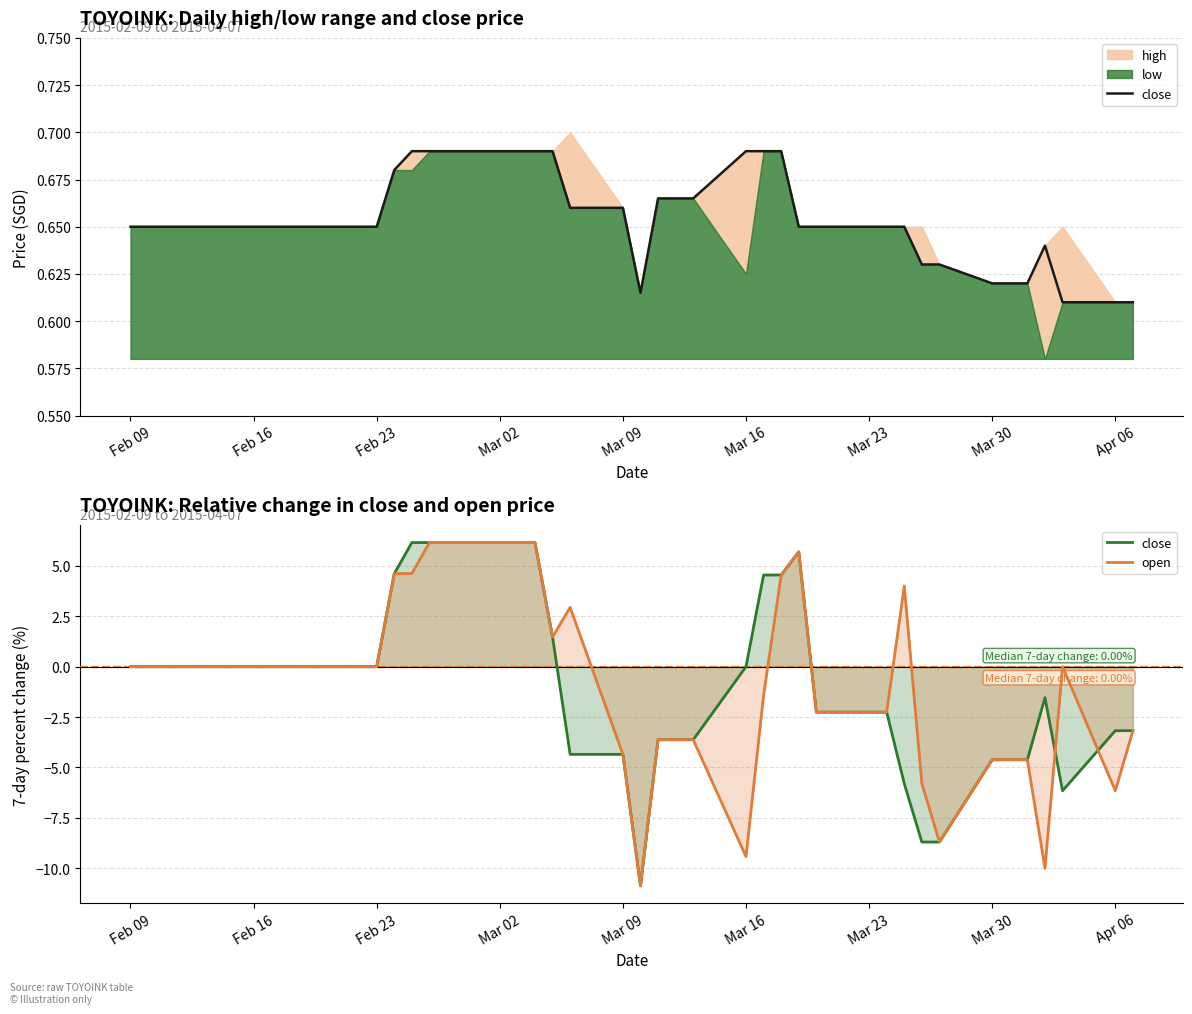

How many points are higher than both their immediate neighbors (excluding endpoints)?

1